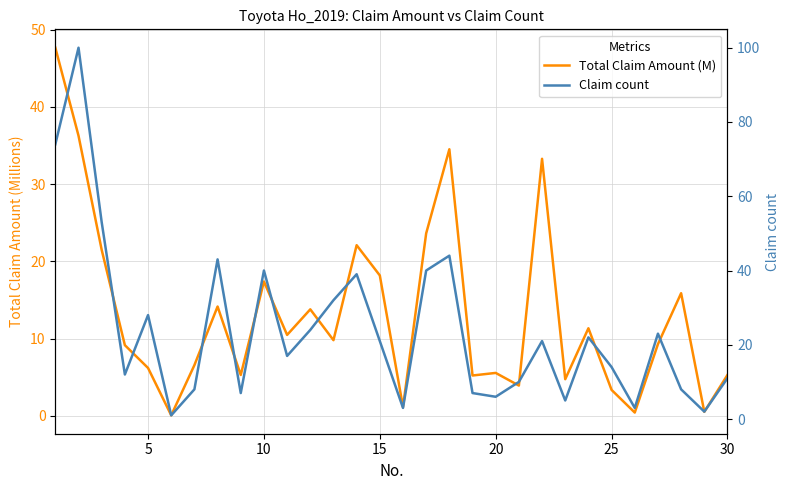

True or false: Total Claim Amount (M) has more than 1 points higher than both neighbors.

True